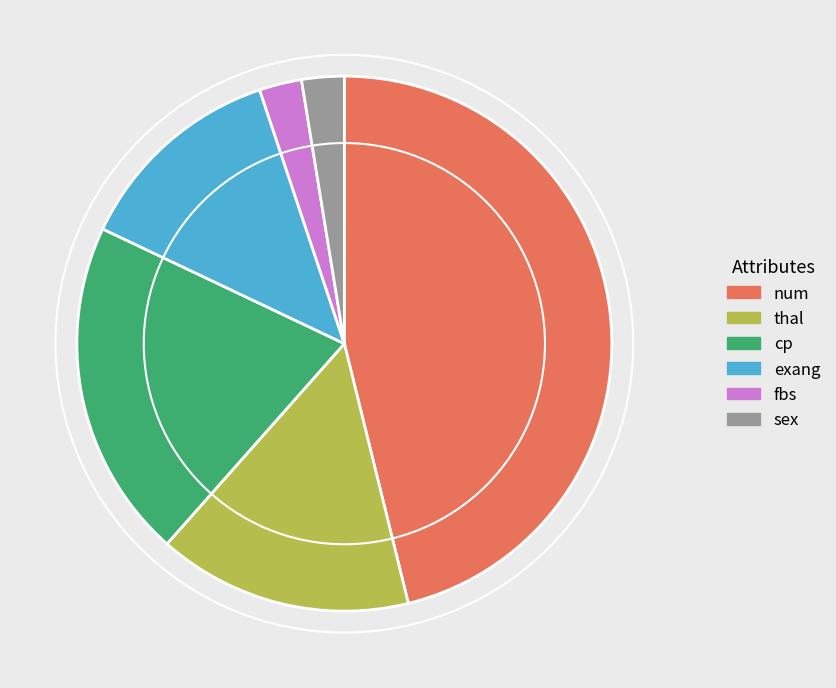

Between cp and thal, which is larger?

cp